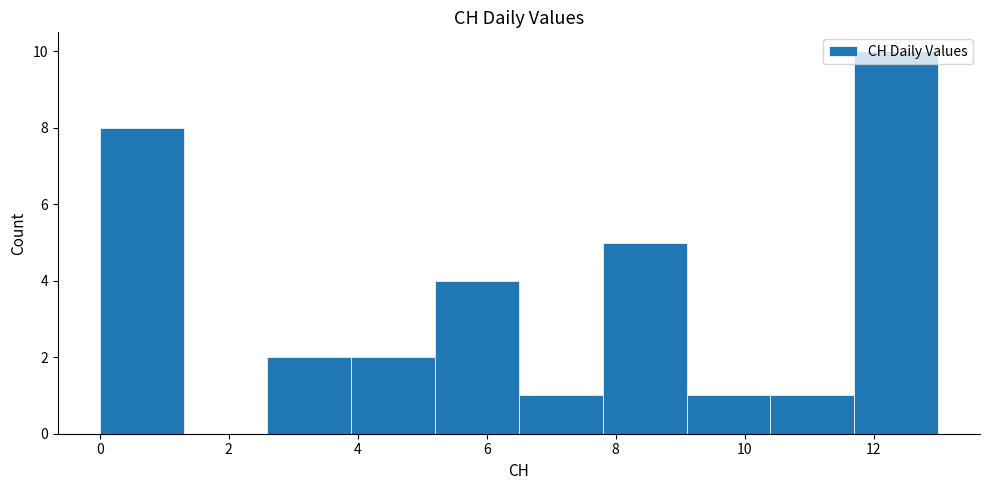

Reading left to right, transcribe this chart: for each bar, give the range it covers on the x-axis and its height. Neither the bar edges nor the heights are printed on the chart, so give them approximately, as read against the axes.

0.0 to 1.3: 8
1.3 to 2.6: 0
2.6 to 3.9: 2
3.9 to 5.2: 2
5.2 to 6.5: 4
6.5 to 7.8: 1
7.8 to 9.1: 5
9.1 to 10.4: 1
10.4 to 11.7: 1
11.7 to 13.0: 10